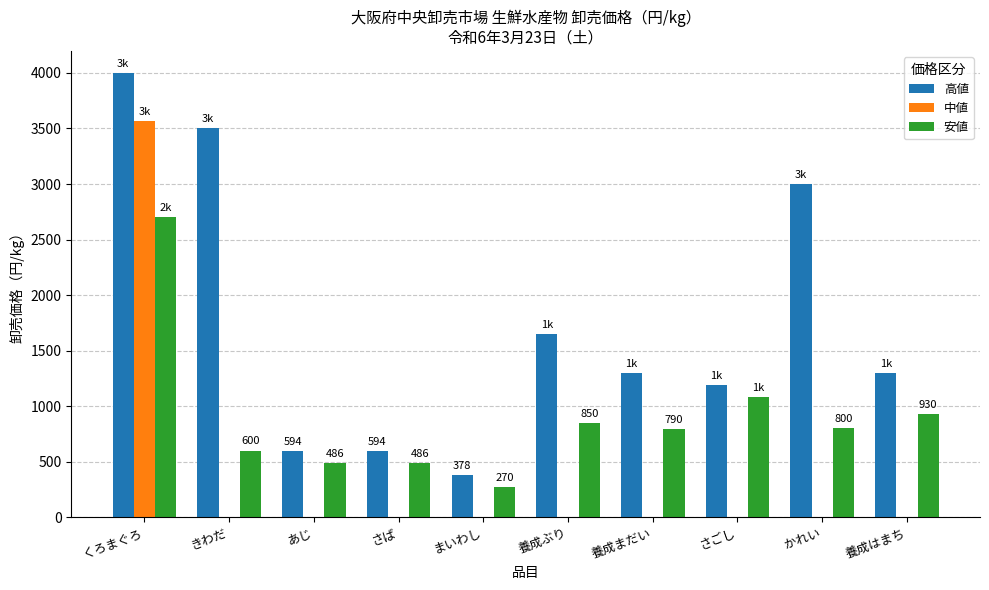

Are the bars horizontal?

No